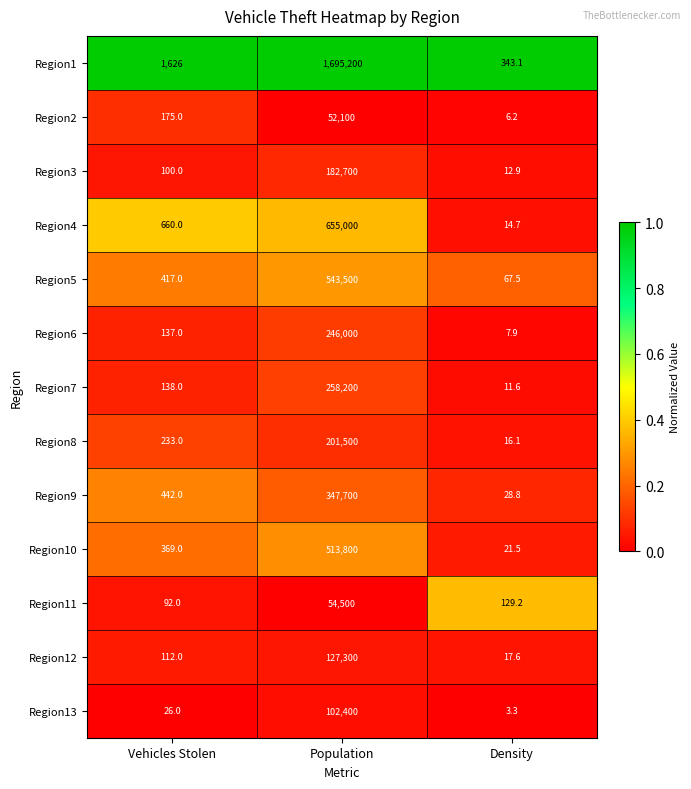

Where is Region4 nearest to the value 327507?

Vehicles Stolen